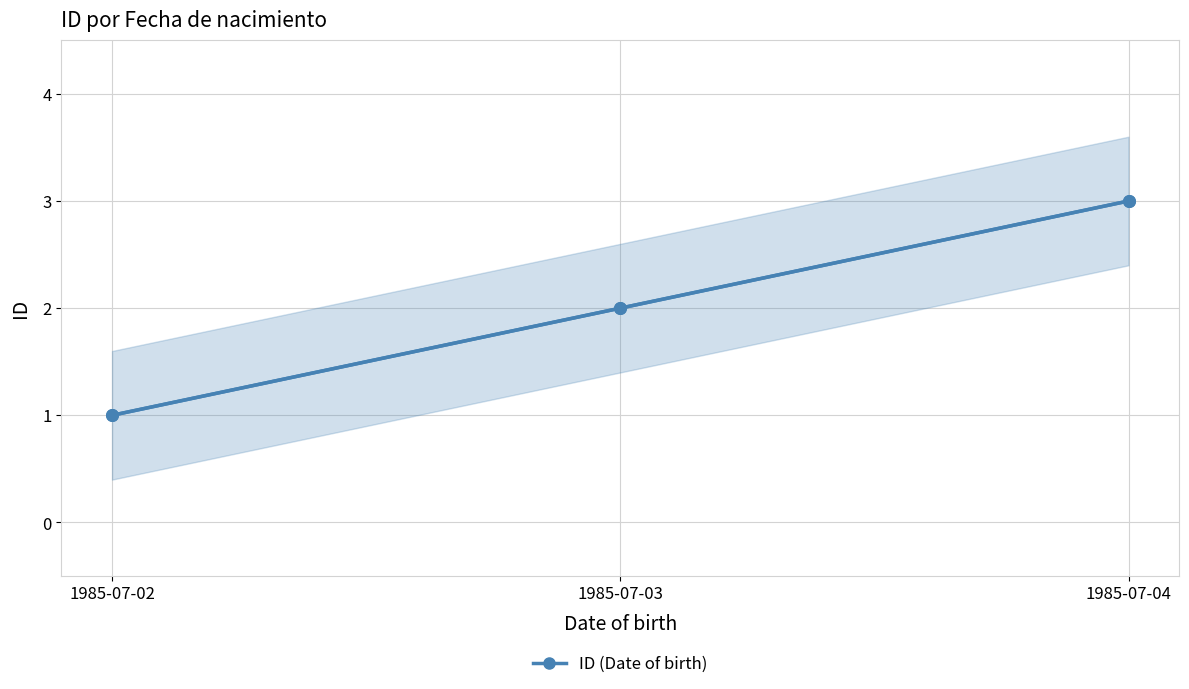

Between 1985-07-03 and 1985-07-02, which is larger?

1985-07-03